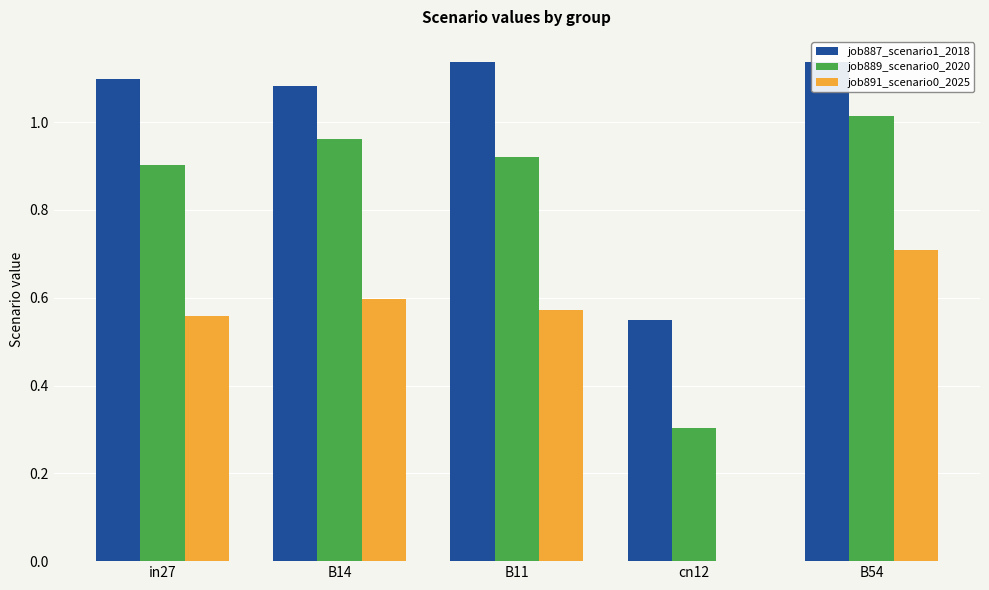

How many data points in job891_scenario0_2025 are above 0?

4